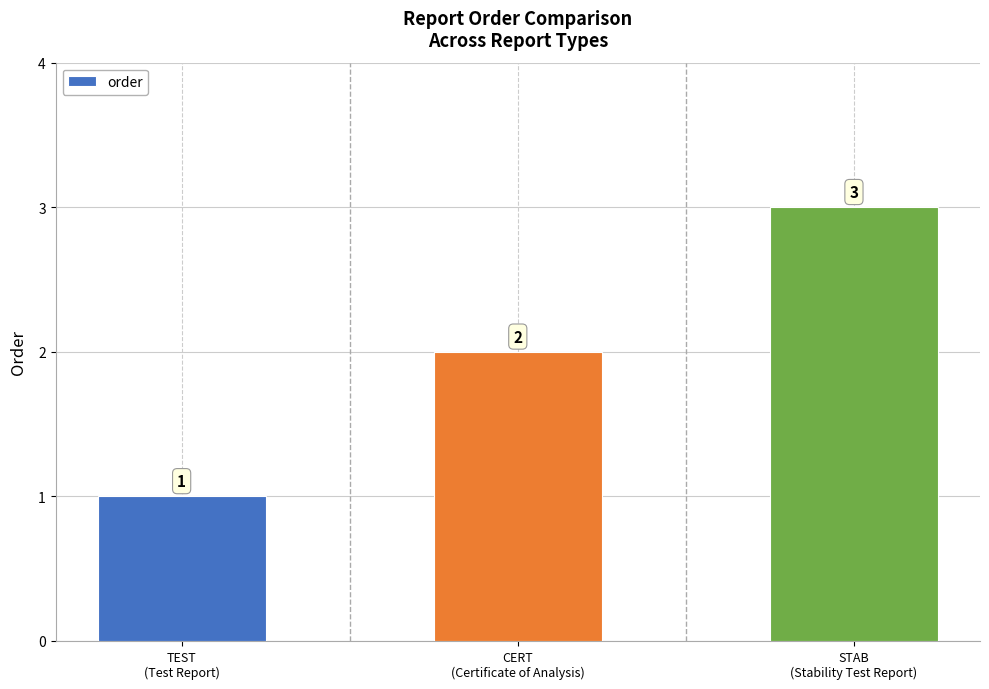

Count the values in the range 1 to 3.

3